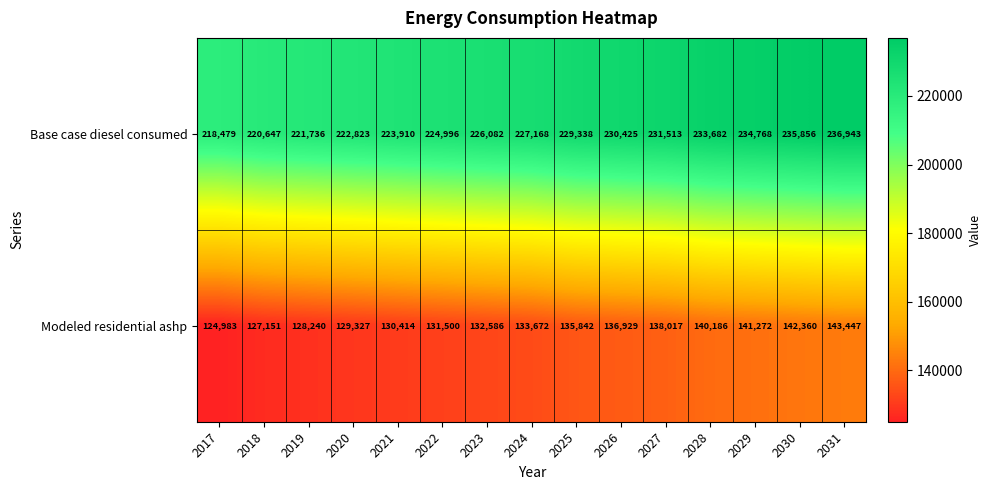

How many data points does each series have?

15